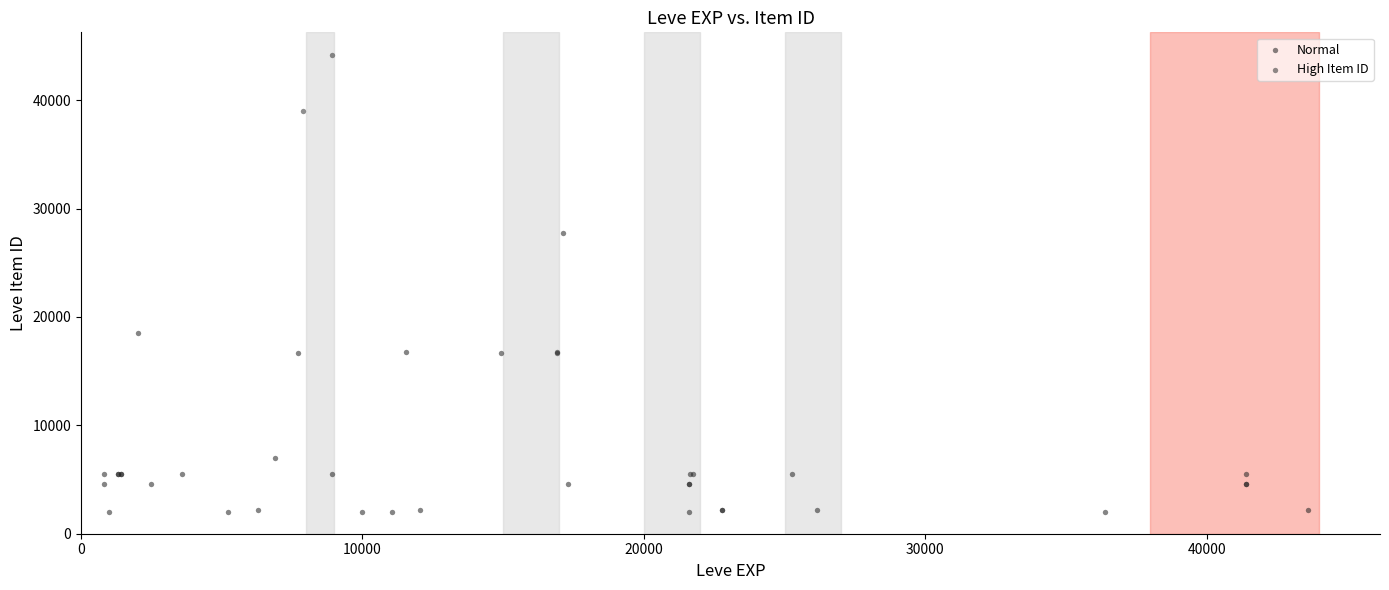

Which series contains the lowest Y value?

Normal